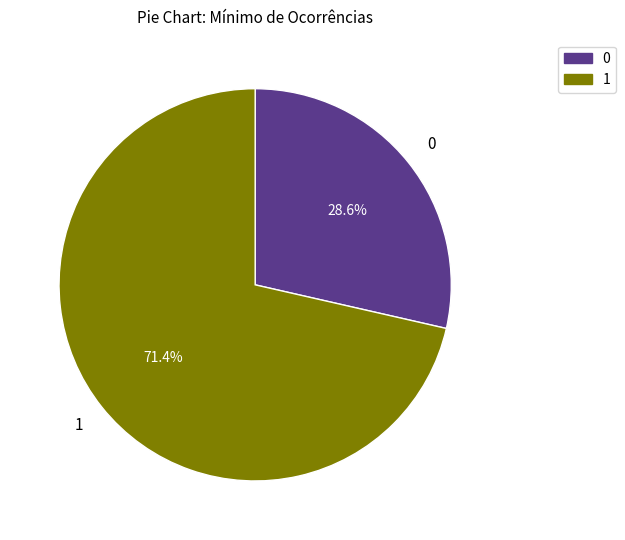

Does 0 represent more than half of the total?

No